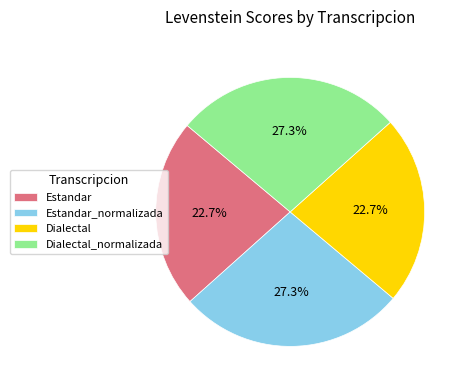

Count the number of slices in the pie.

4